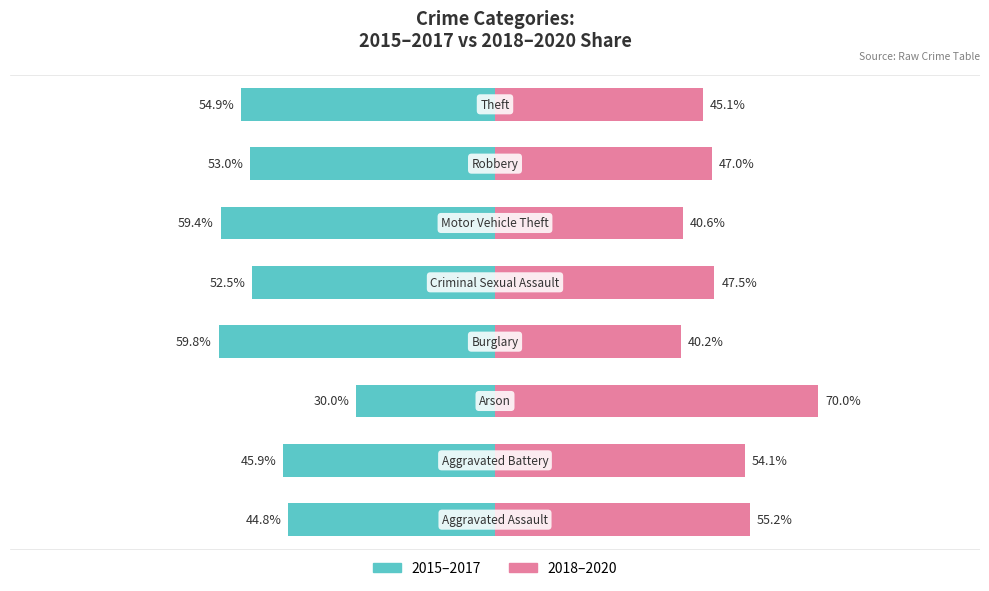

Reading left to right, extract all data points from this chart.

2015–2017 (avg): -44.8	-45.9	-30.0	-59.8	-52.5	-59.4	-53.0	-54.9
2018–2020 (avg): 55.2	54.1	70.0	40.2	47.5	40.6	47.0	45.1